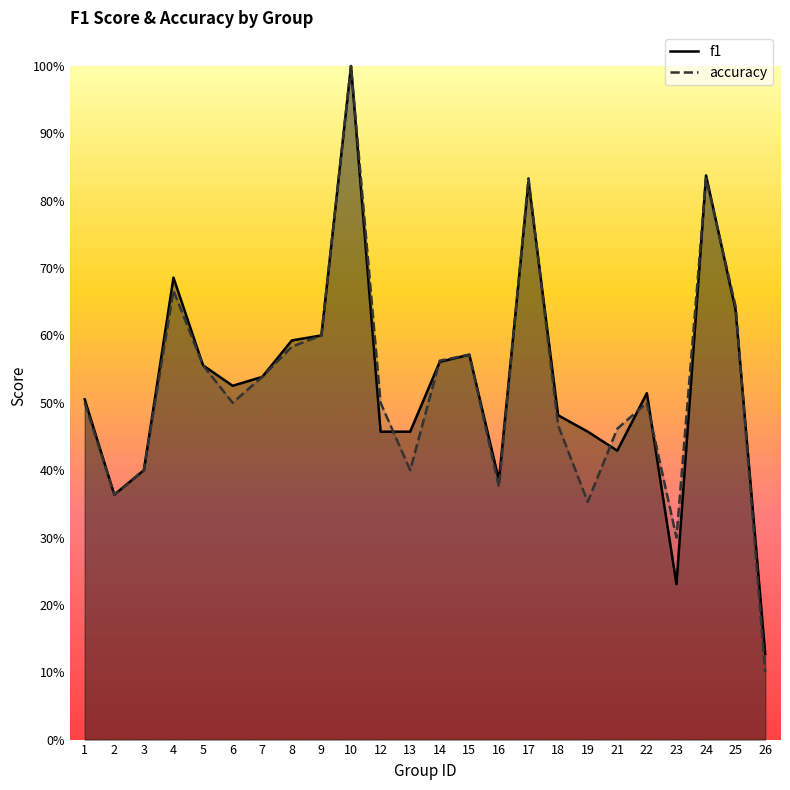

Which series has the largest total across all categories?

f1